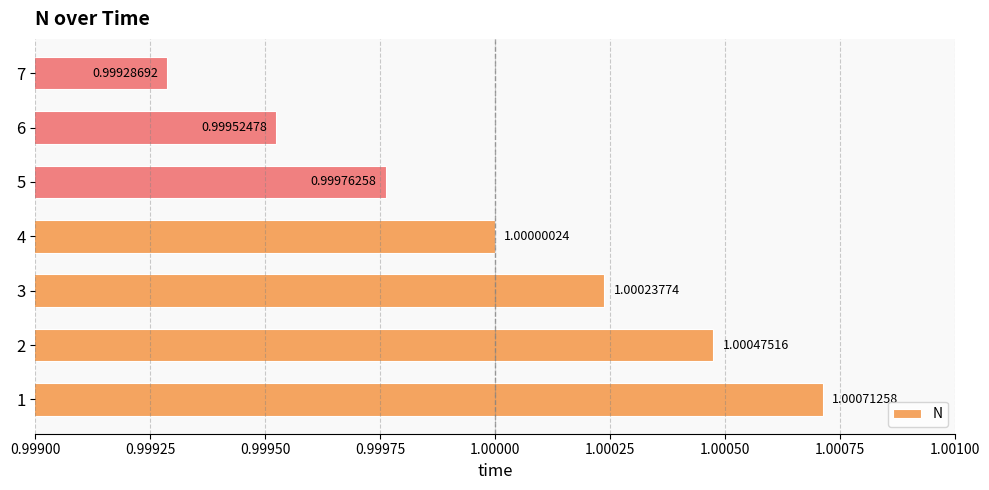

Count the number of data series in this chart.

1